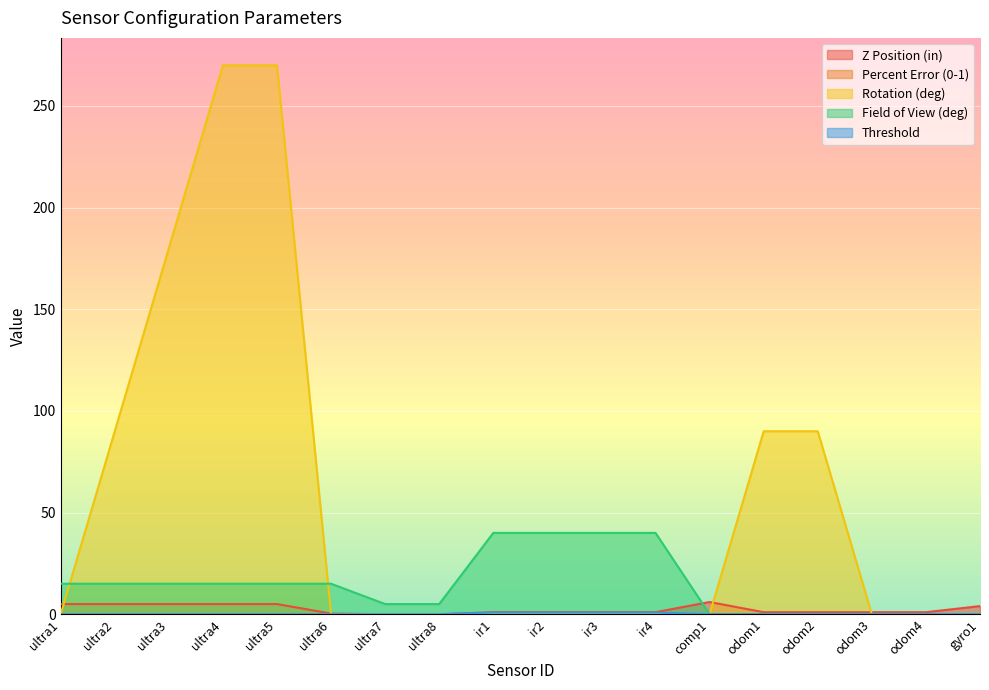

True or false: Field of View (deg) and Percent Error (0-1) cross at least once.

True